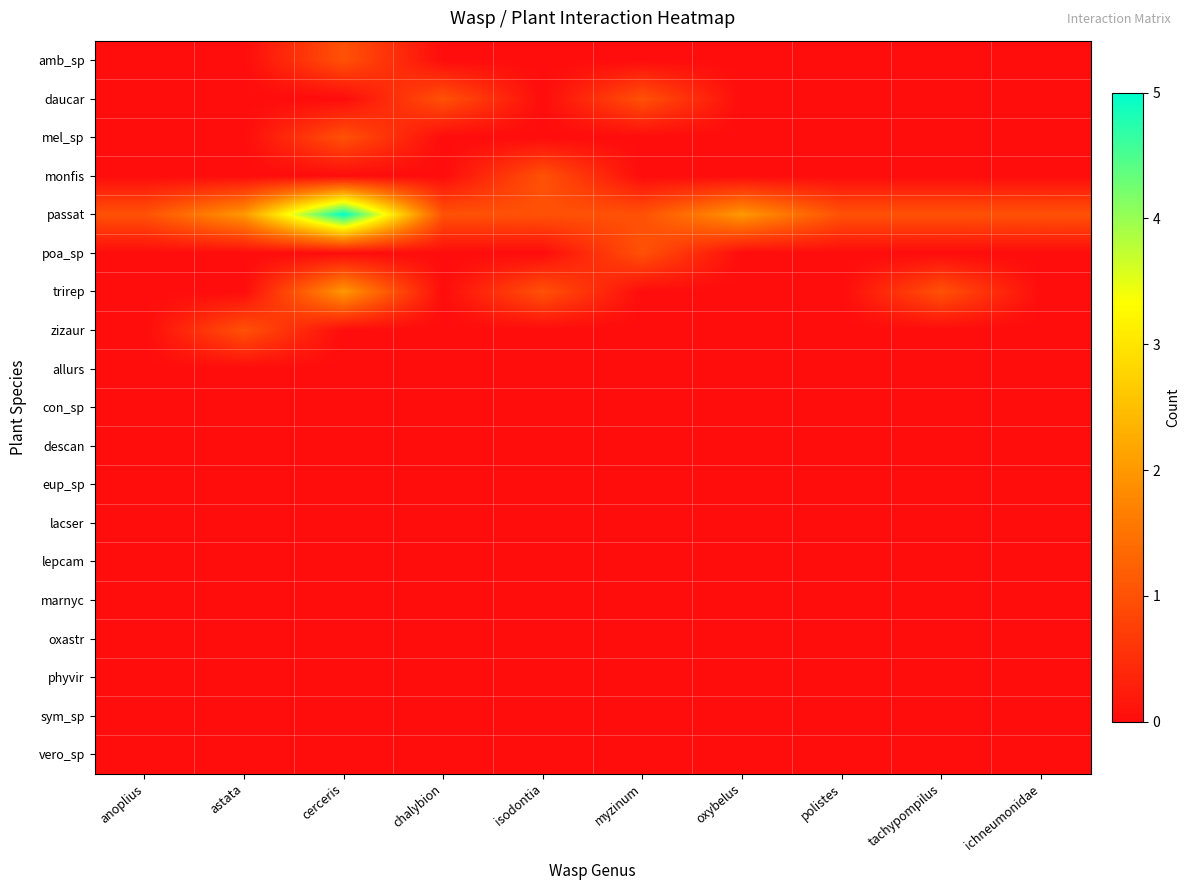

At which category is the sum across all series the highest?

cerceris